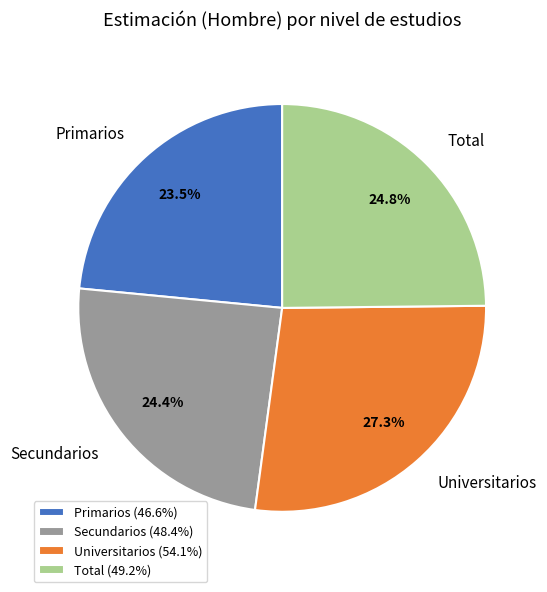

To the nearest percent, what percentage of the pie is Secundarios?

24%